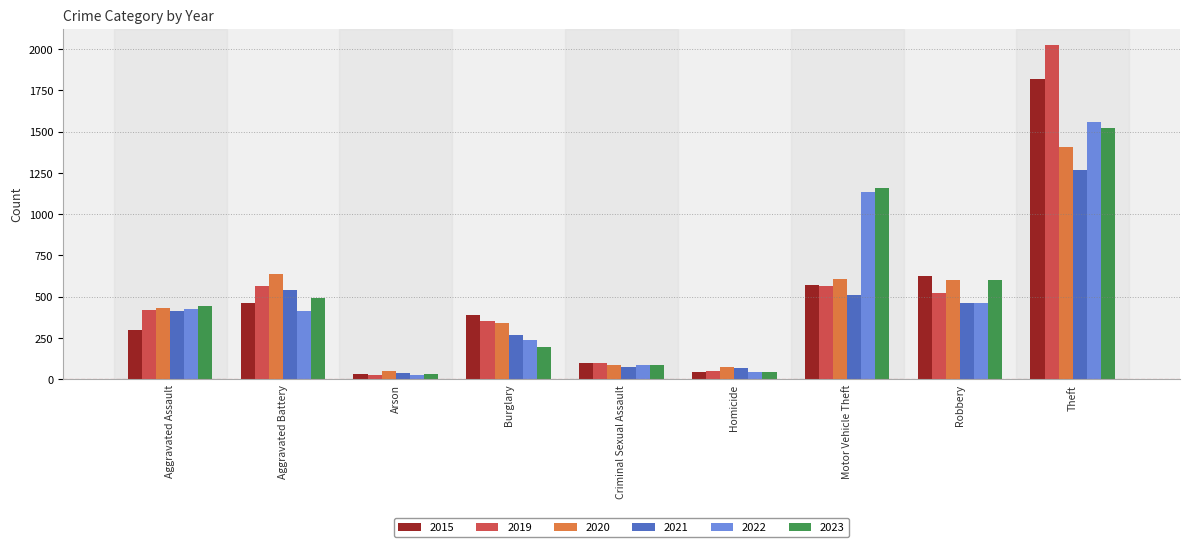

Which series has the widest spread of values?

2019